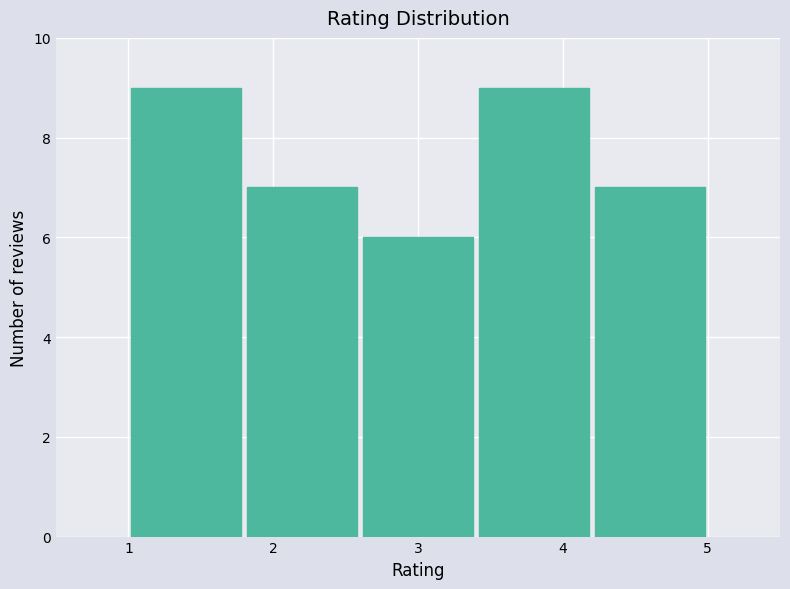

Reading left to right, list every bar in this chart as the range it spans on the x-axis followed by its height. The values are not printed on the chart, so give them approximately, as read against the axis.

1.0 to 1.8: 9
1.8 to 2.6: 7
2.6 to 3.4: 6
3.4 to 4.2: 9
4.2 to 5.0: 7